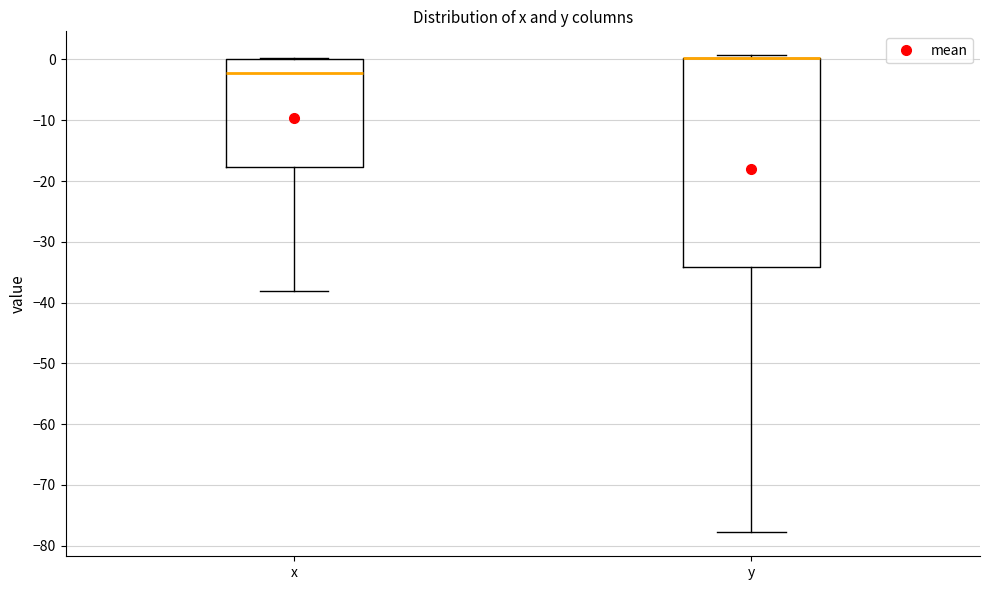

Where does the median line of the box for x sit on the y-axis? The values are not printed on the chart, so give them approximately, as read against the axis.

-2